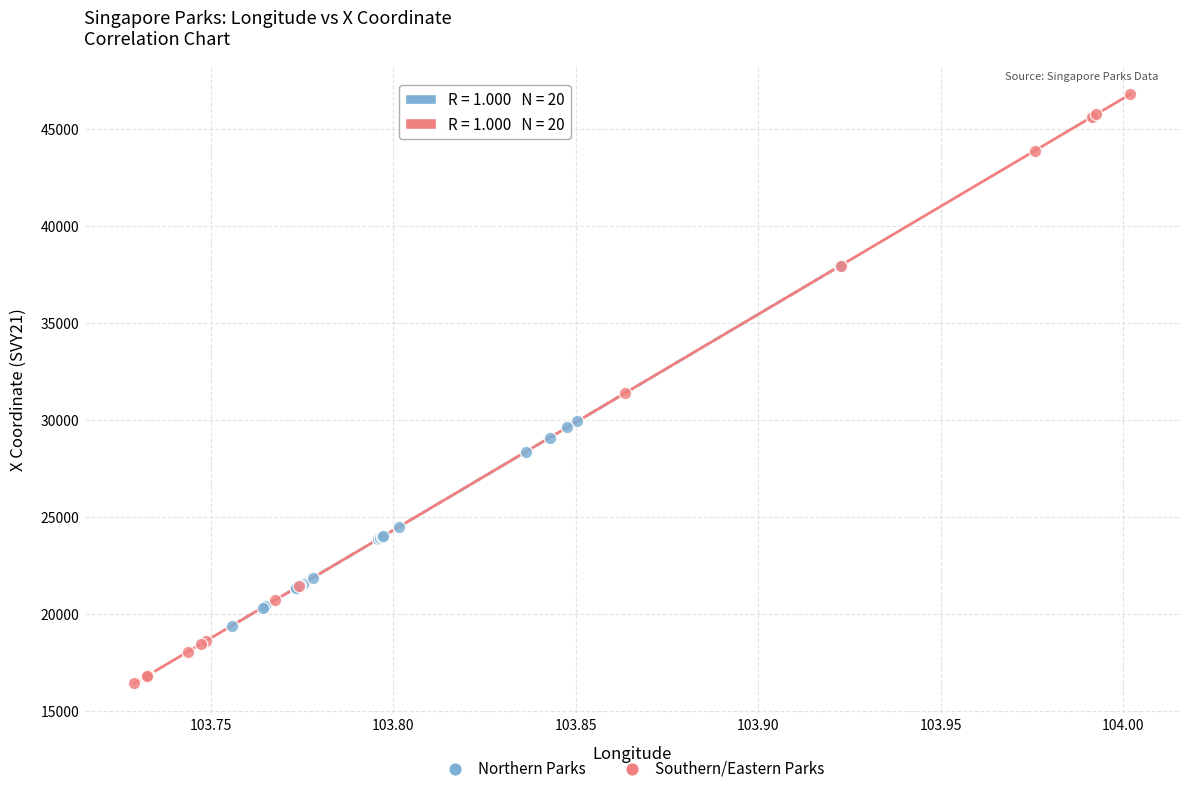

Which series has the largest Y range (max minus min)?

Southern/Eastern Parks